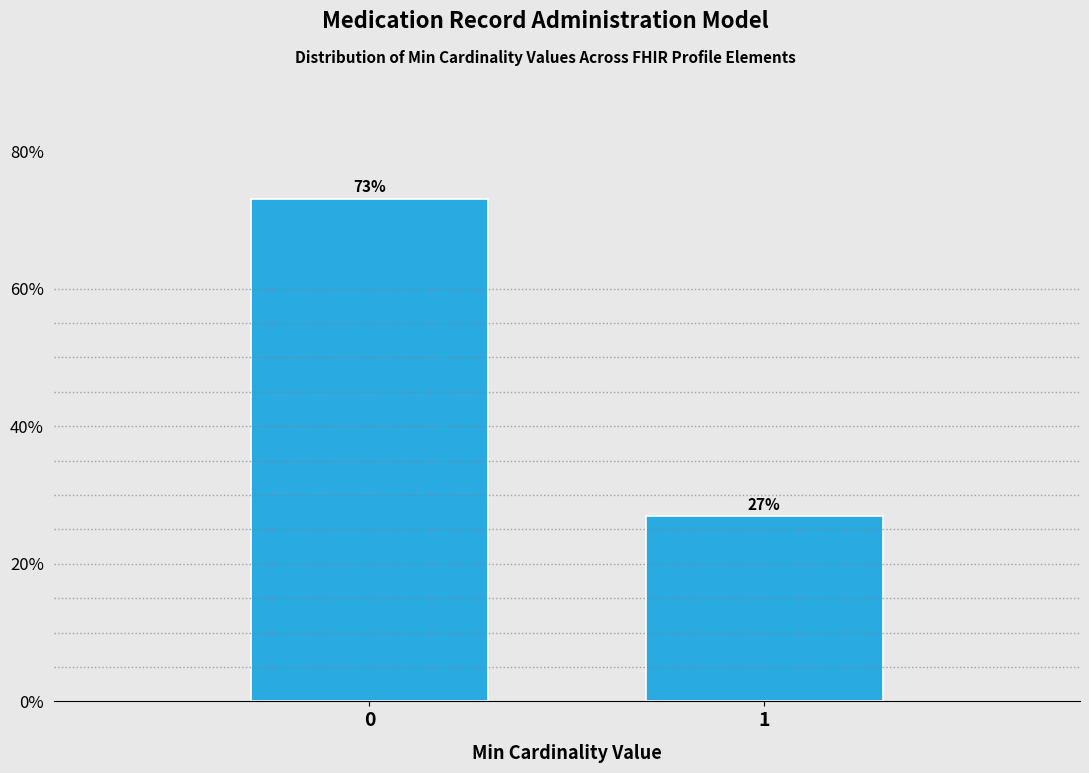

What is the value of the 1st bar from the left?

73.1